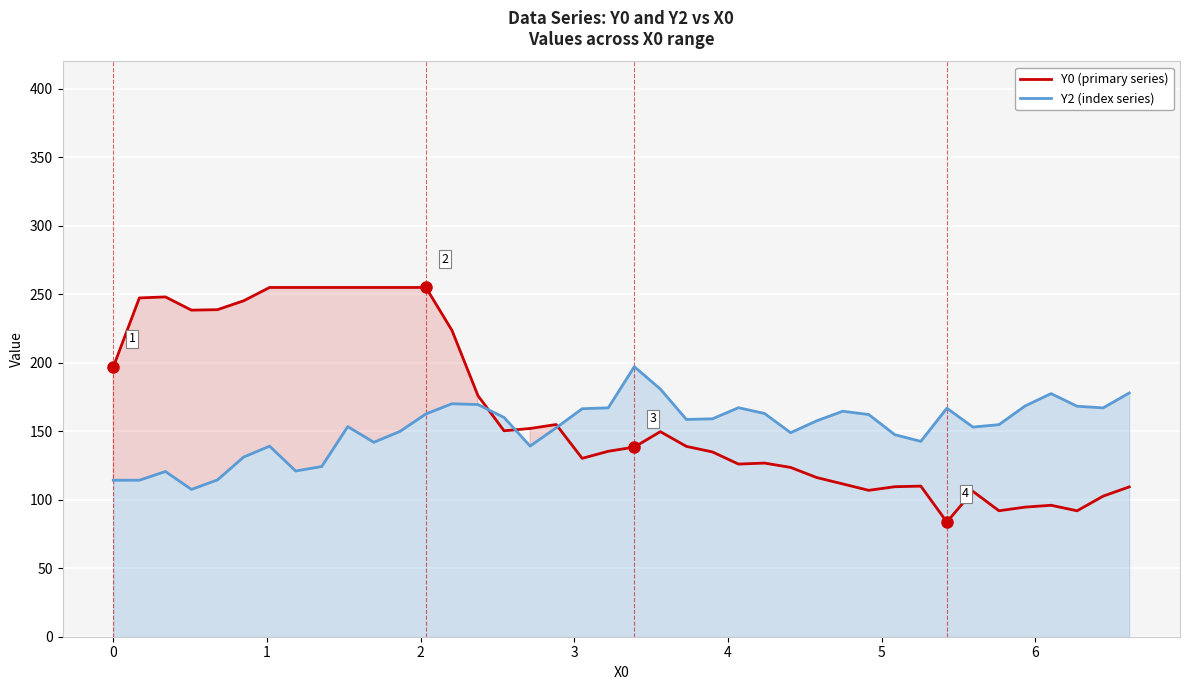

What are all the series names shown in the legend?

Y0 (primary series), Y2 (index series)